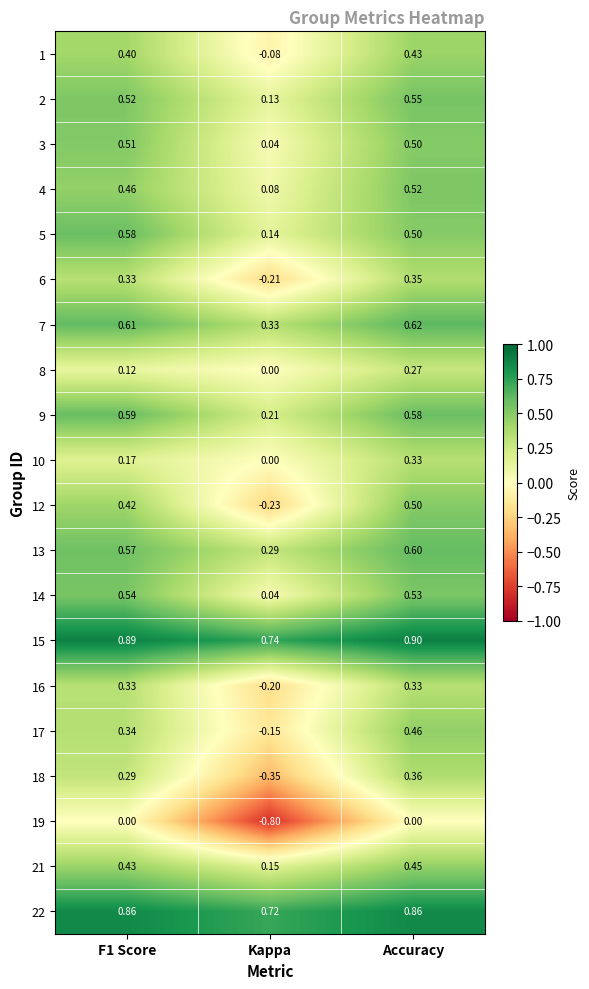

At which label does 1 reach its minimum?

Kappa